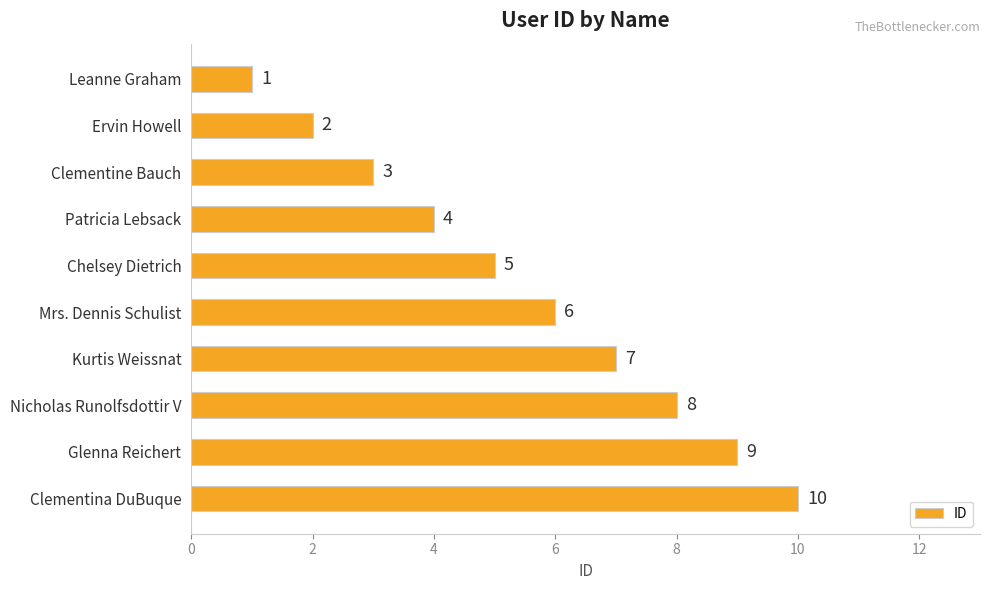

List the labels in order of value, smallest first.

Leanne Graham, Ervin Howell, Clementine Bauch, Patricia Lebsack, Chelsey Dietrich, Mrs. Dennis Schulist, Kurtis Weissnat, Nicholas Runolfsdottir V, Glenna Reichert, Clementina DuBuque